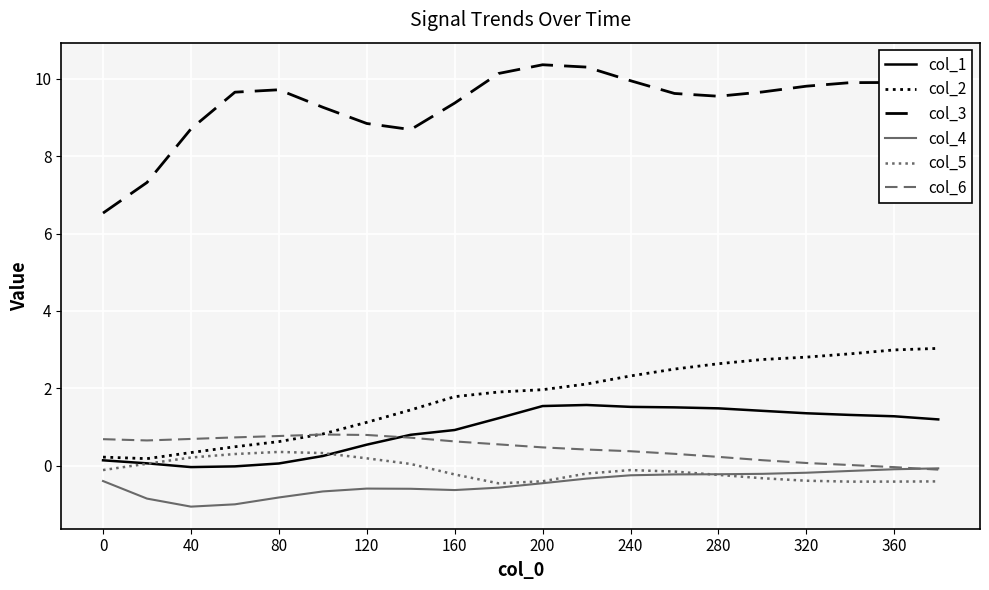

What is the maximum value shown in the chart?

10.4